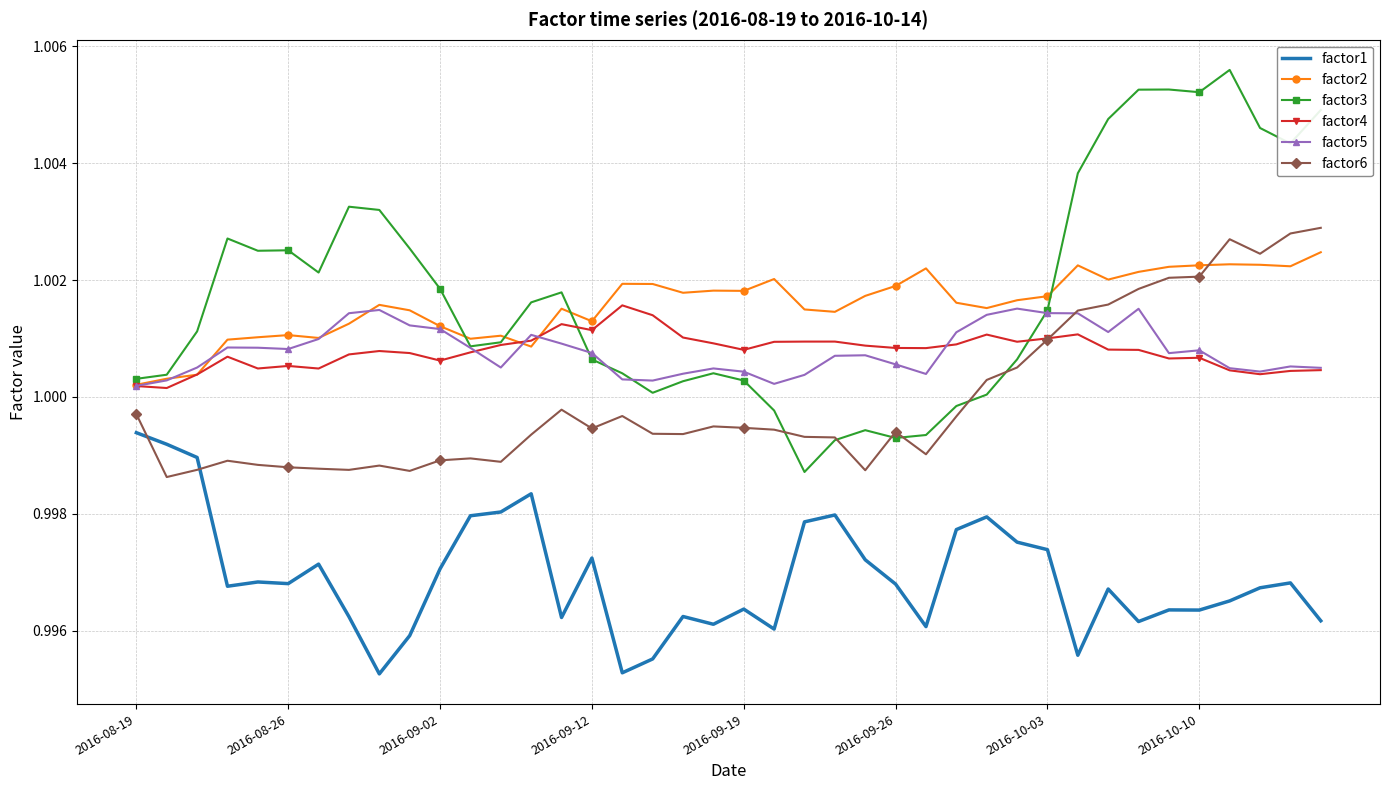

True or false: factor1 and factor4 cross at least once.

False